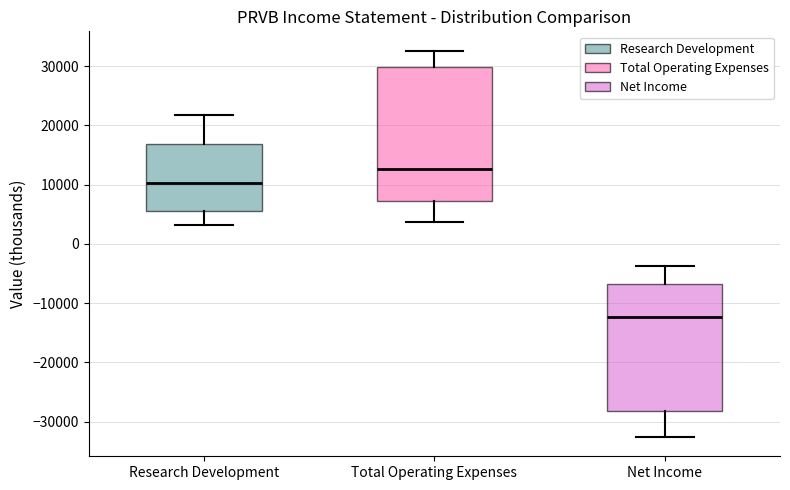

Where does the upper whisker of the box for Total Operating Expenses end on the y-axis? The values are not printed on the chart, so give them approximately, as read against the axis.

33000